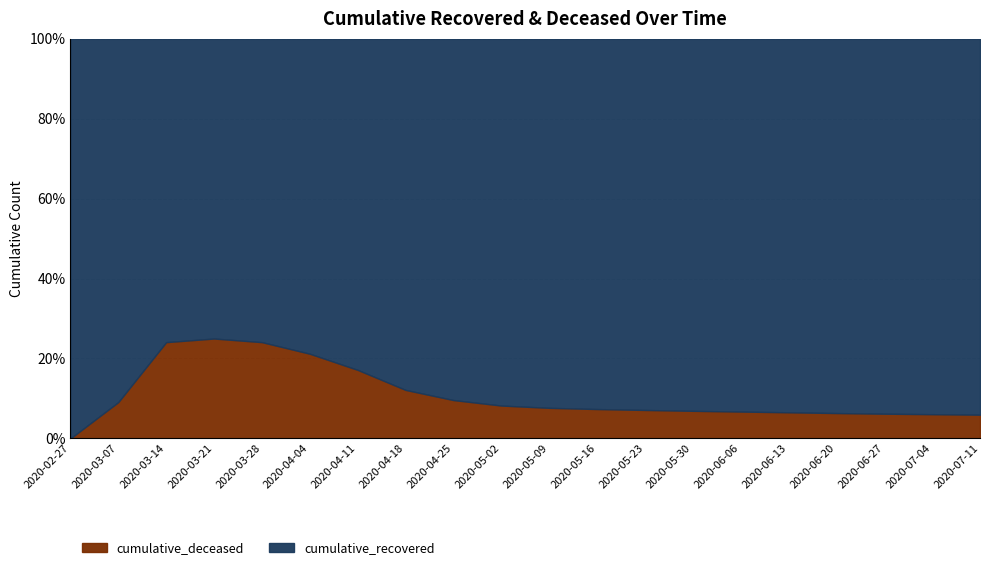

The value of cumulative_recovered at 2020-04-11 is 9362. True or false?

True